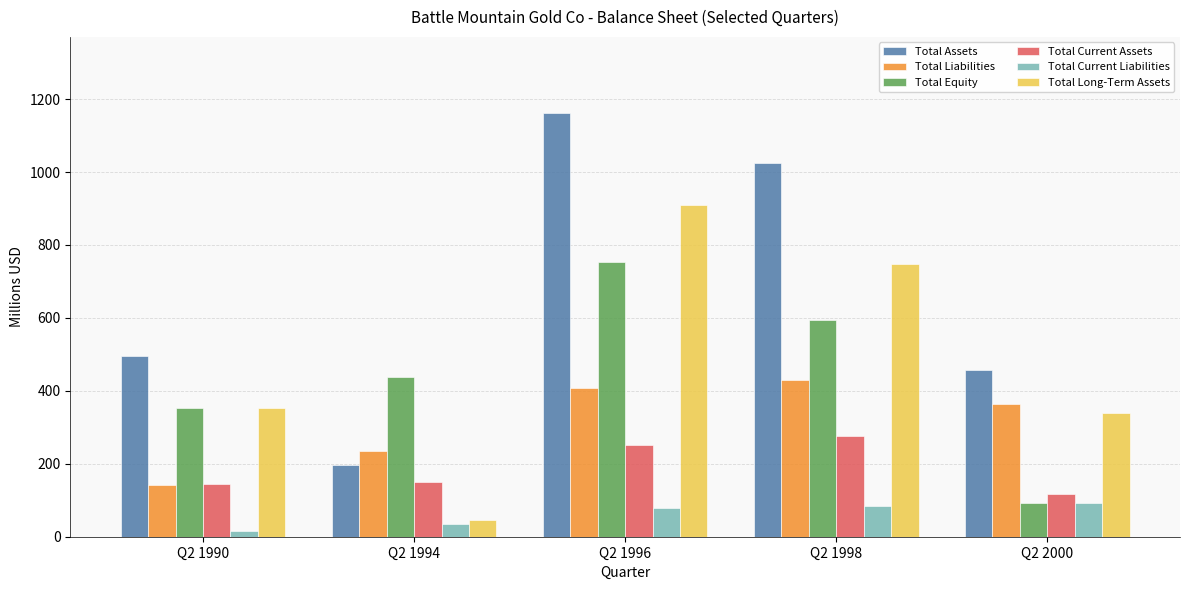

What is the total value across all series at Q2 1994?

1100.2